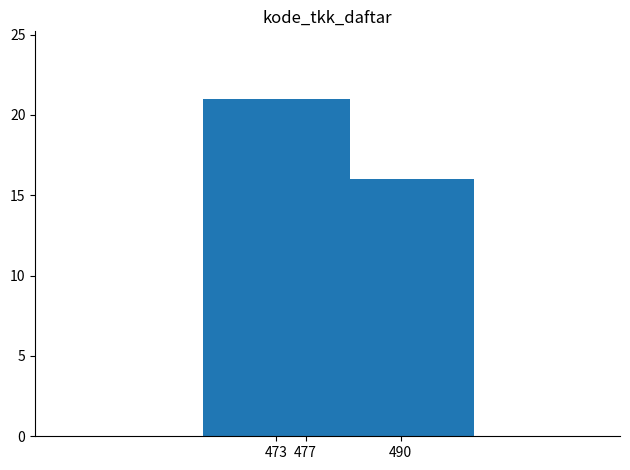

What is the ratio of the value at 490 to the value at 477?

1.1